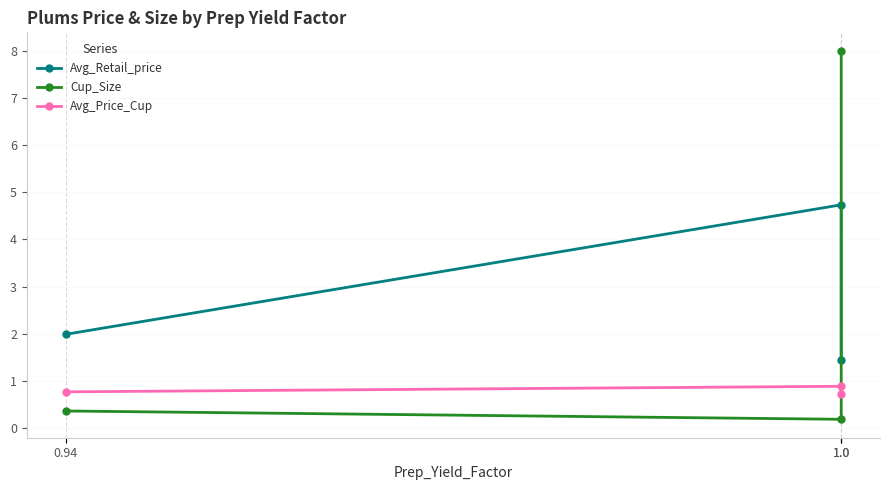

What is the label of the 2nd point from the right?

1.0